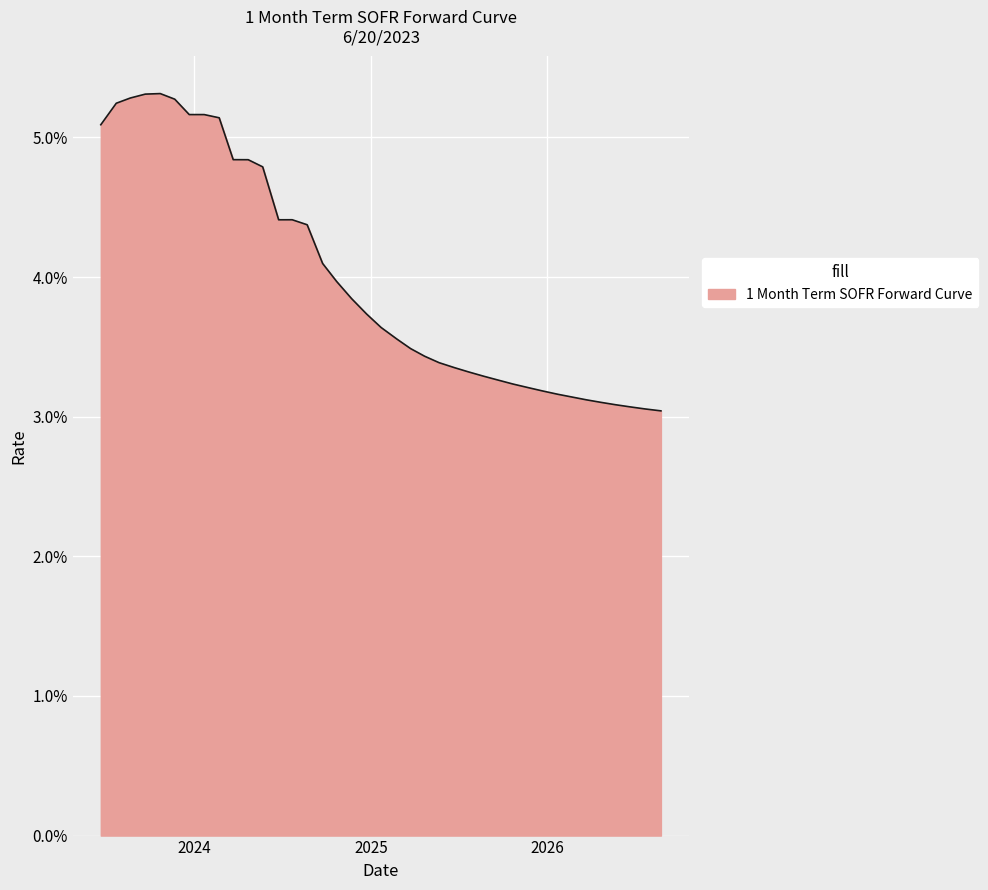

List the labels in order of value, largest first.

2023-10-23, 2023-09-22, 2023-08-22, 2023-11-22, 2023-07-24, 2023-12-22, 2024-01-22, 2024-02-22, 2023-06-22, 2024-03-22, 2024-04-22, 2024-05-22, 2024-07-22, 2024-06-24, 2024-08-22, 2024-09-23, 2024-10-22, 2024-11-22, 2024-12-23, 2025-01-22, 2025-02-24, 2025-03-24, 2025-04-22, 2025-05-22, 2025-06-23, 2025-07-22, 2025-08-22, 2025-09-22, 2025-10-22, 2025-11-24, 2025-12-22, 2026-01-22, 2026-02-23, 2026-03-23, 2026-04-22, 2026-05-22, 2026-06-22, 2026-07-22, 2026-08-24